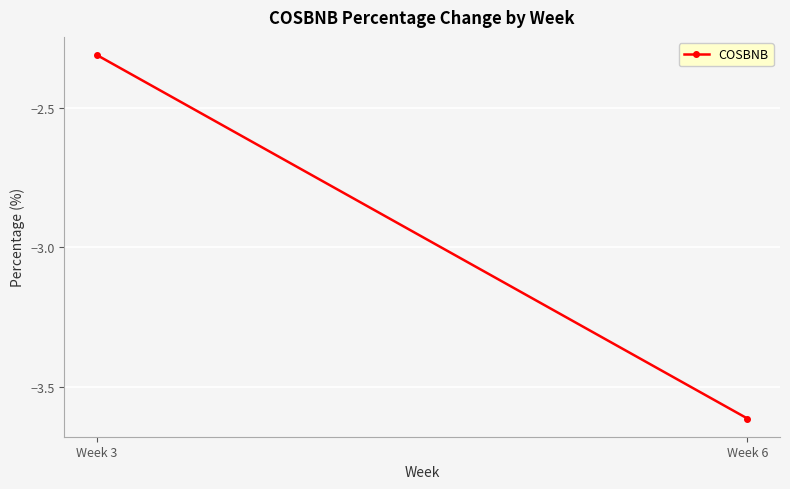

Which has a higher value, Week 3 or Week 6?

Week 3